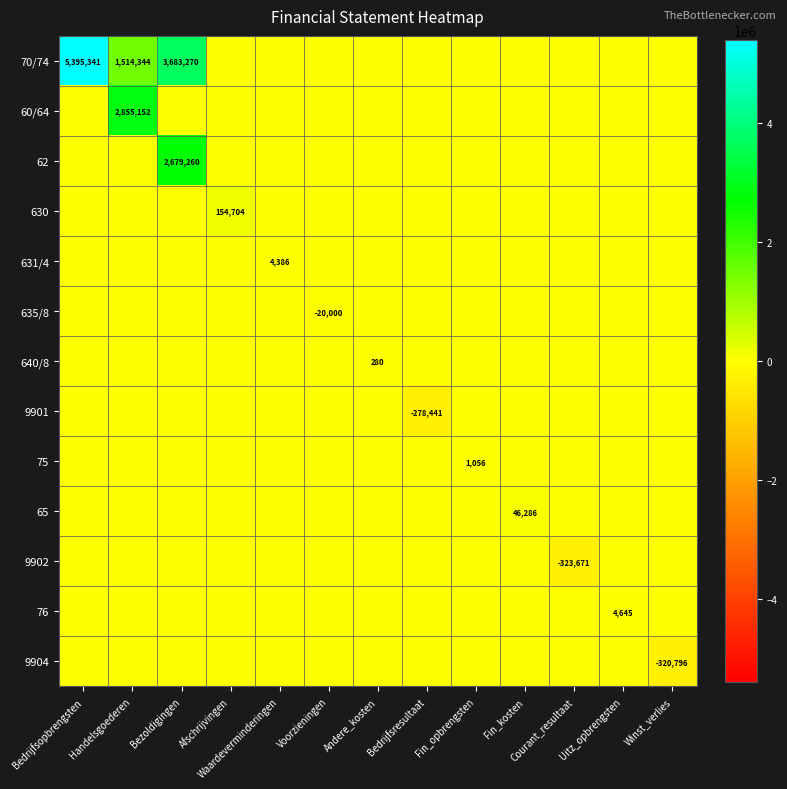

How many values in the 75 series exceed 0?

1